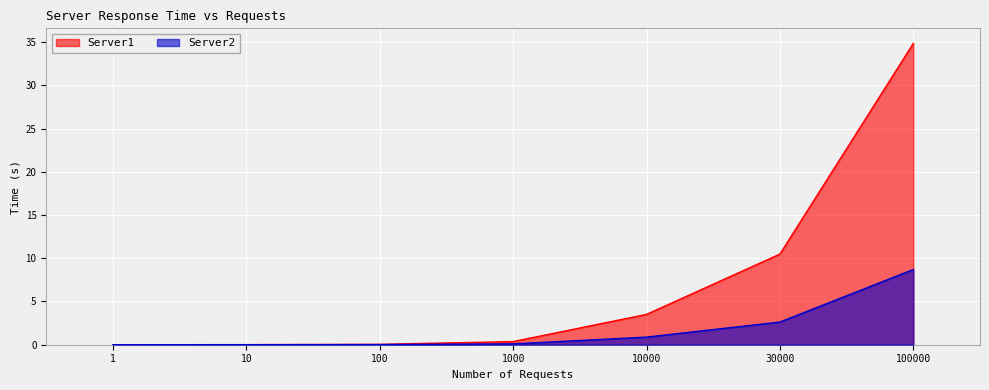

The Server1 series shows 0.0 at 10. True or false?

False